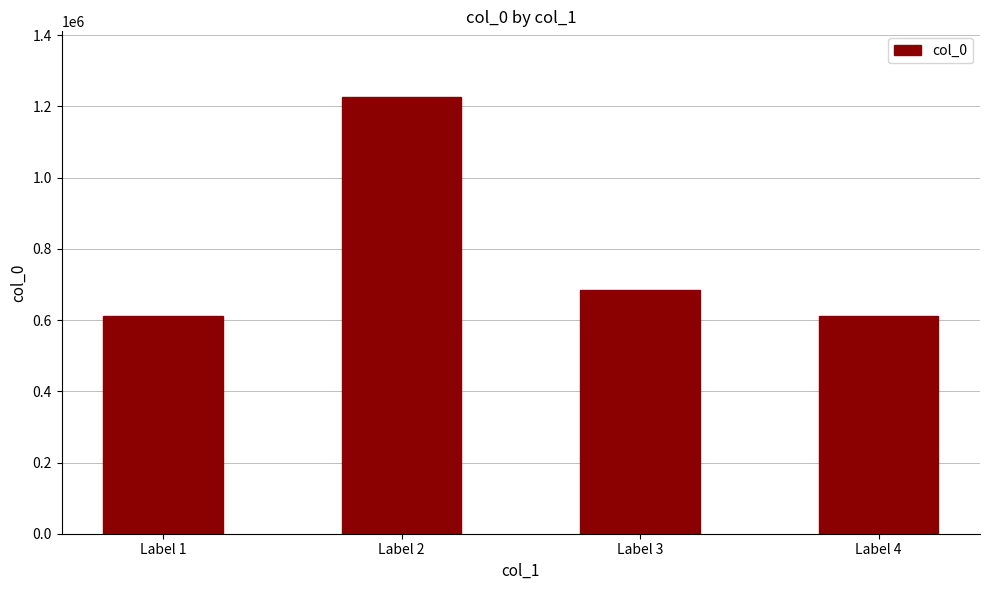

At which label is the value closest to 919598?

Label 3